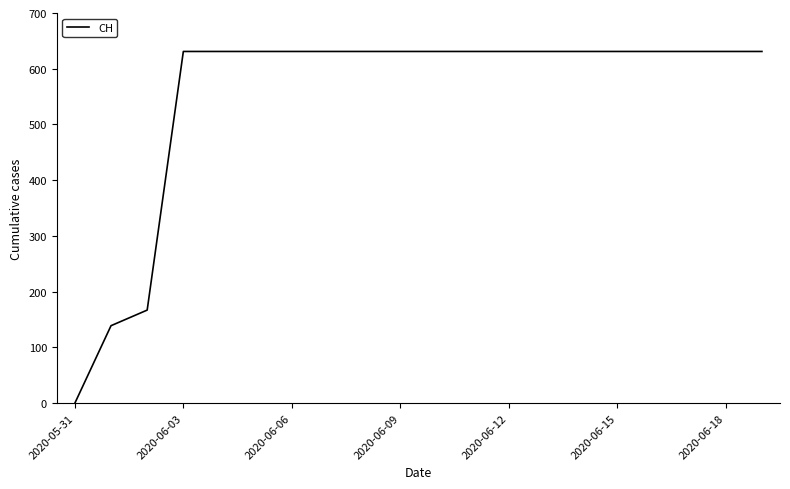

What is the greatest value displayed?

631